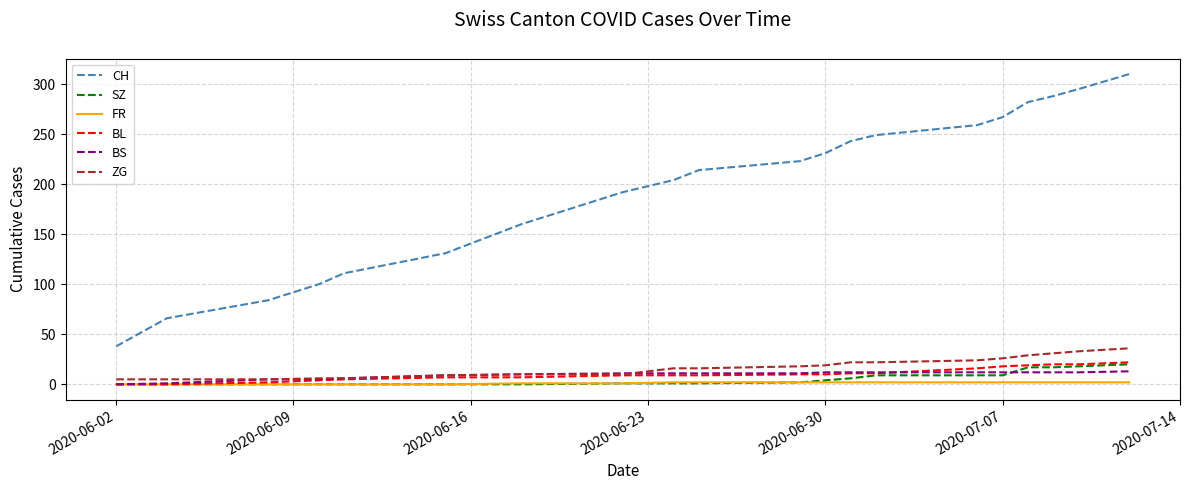

True or false: CH and FR intersect in this chart.

False